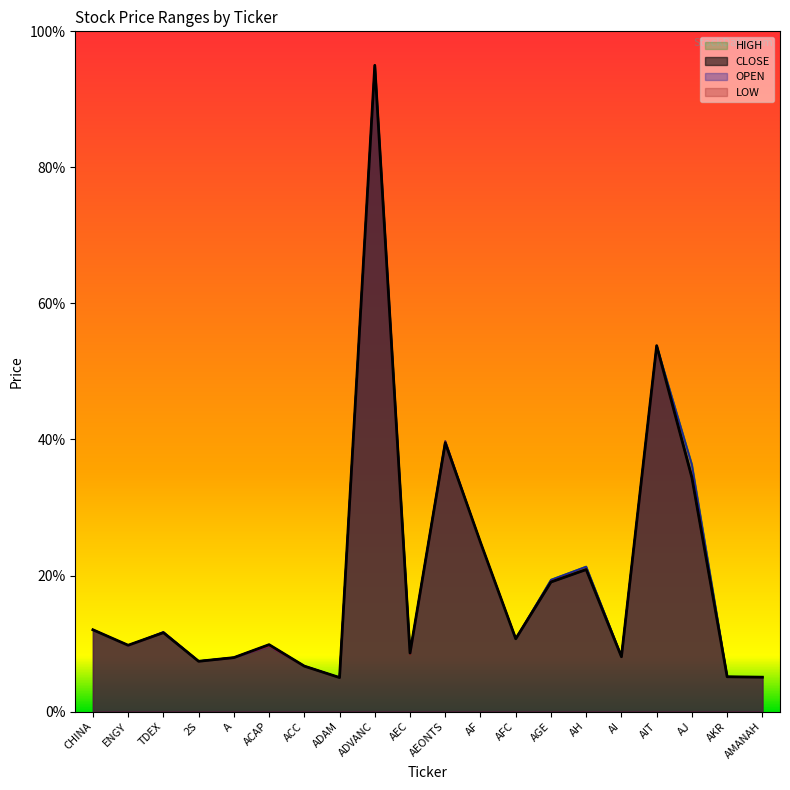

In LOW, how many points are lower than both neighbors (excluding endpoints)?

6